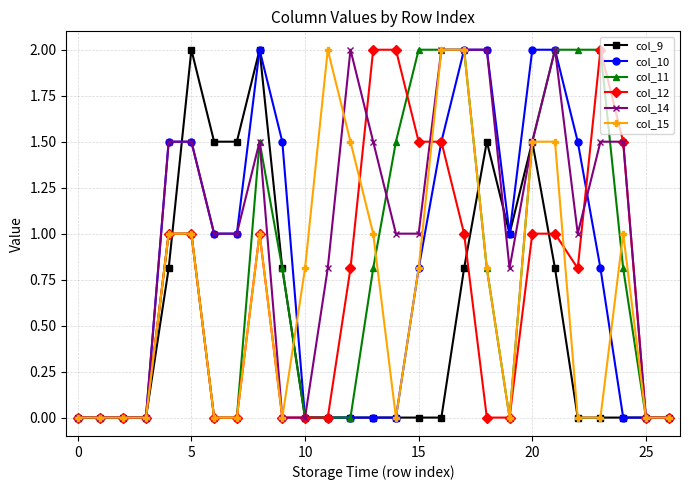

What is the value of the col_15 point at the 9th from the left?

1.0